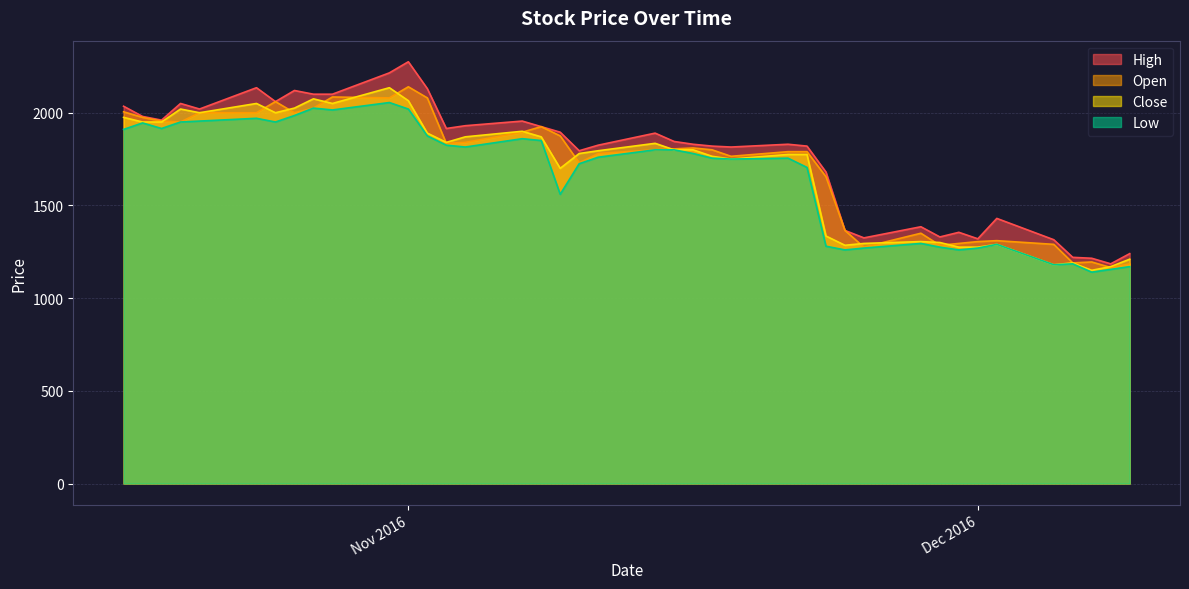

Is it true that Close equals 1950 at Close?

True